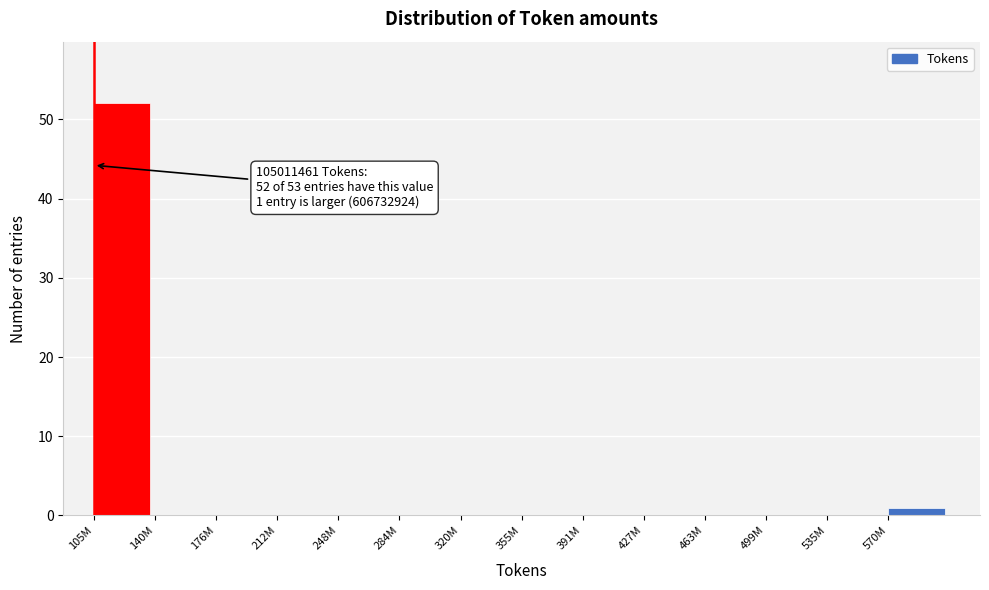

Reading right to left, extract all data points from this chart.

570M=1	535M=0	499M=0	463M=0	427M=0	391M=0	355M=0	320M=0	284M=0	248M=0	212M=0	176M=0	140M=0	105M=52